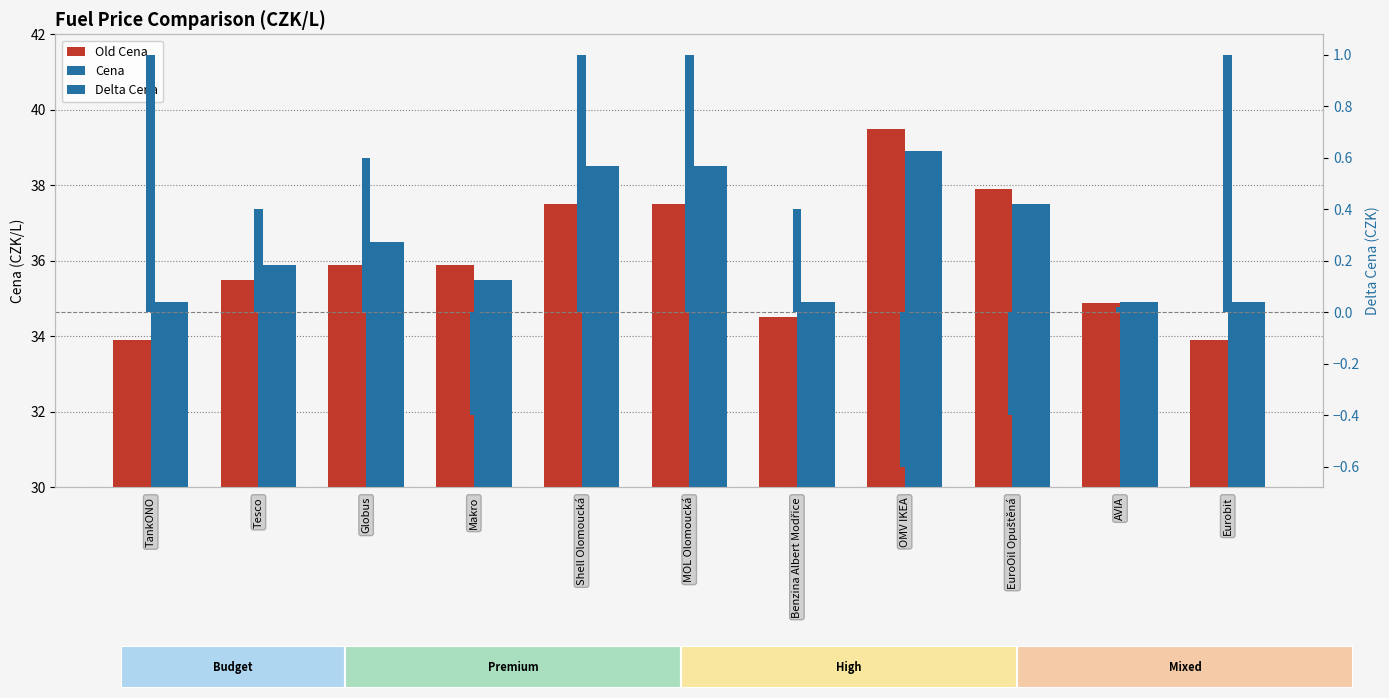

Between MOL Olomoucká and Benzina Albert Modřice, which series saw the biggest shift?

Cena